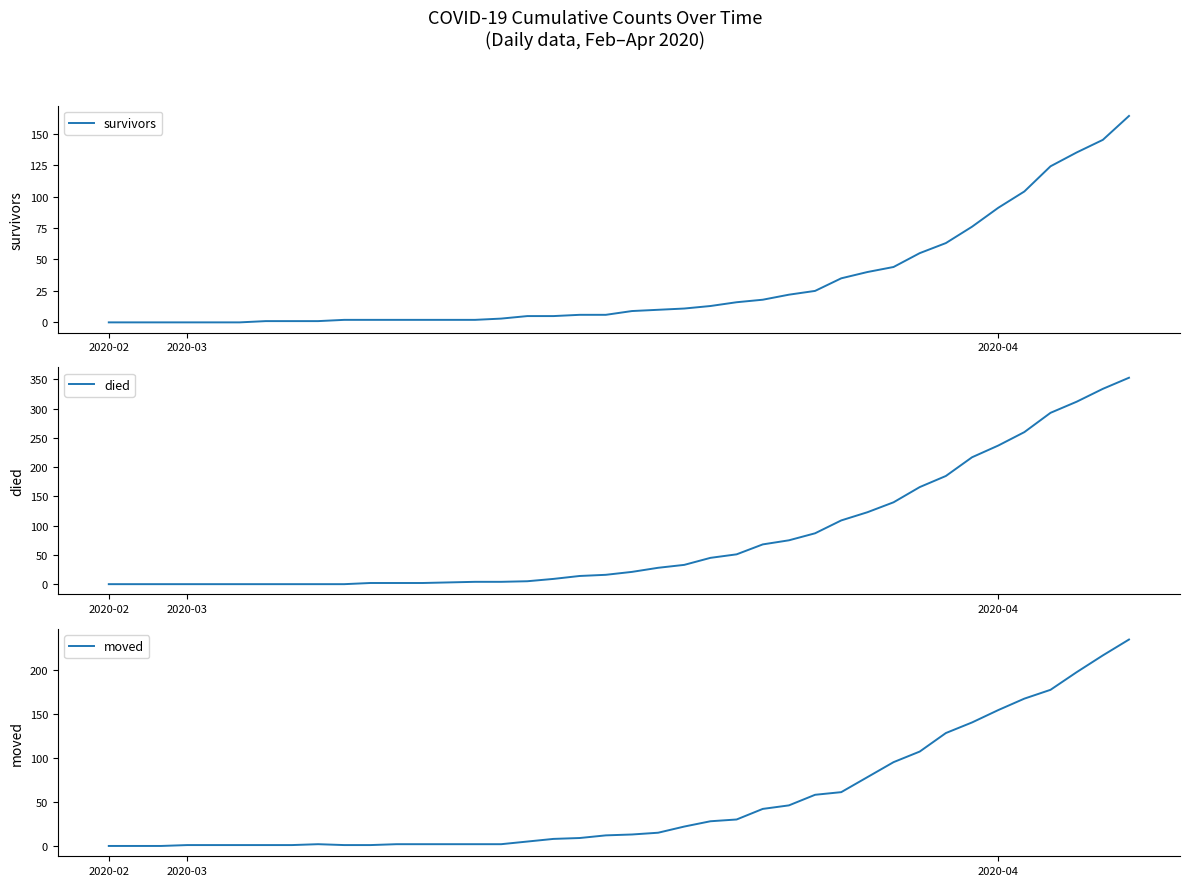

Rank the series at 6 from highest to lowest value.

survivors, moved, died